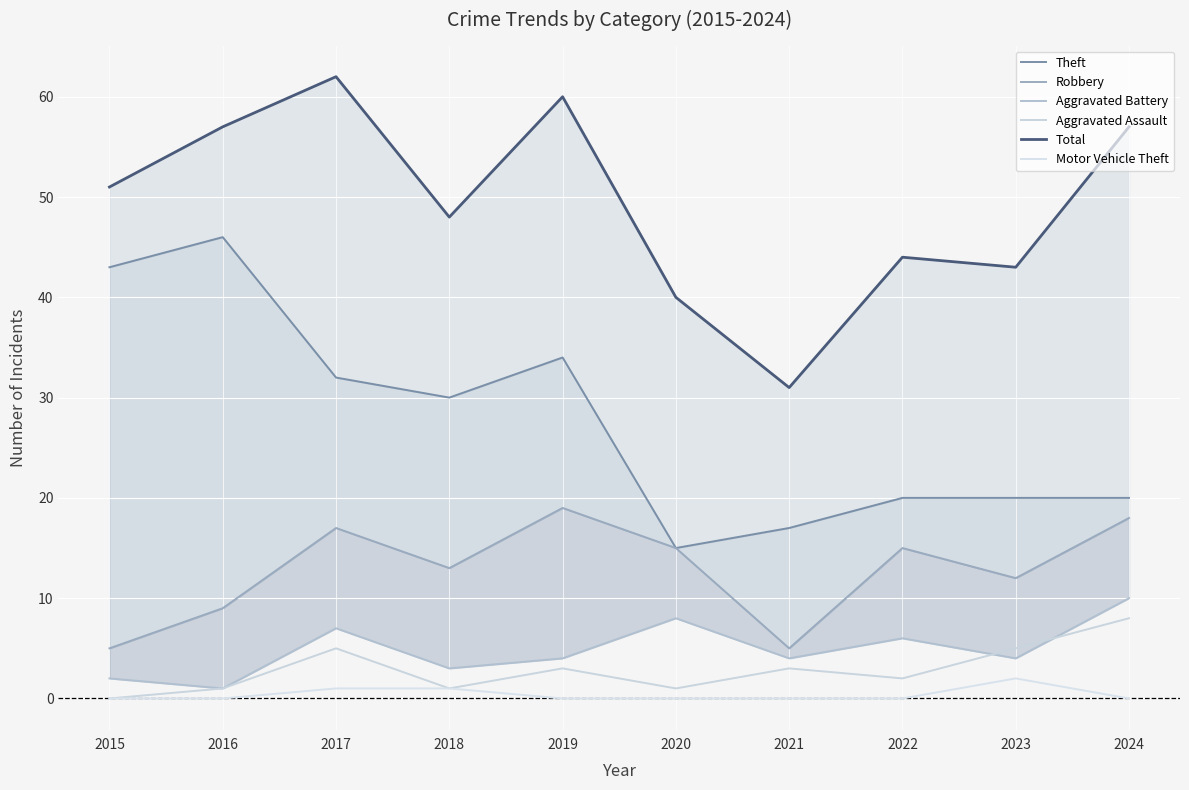

Is the value of Aggravated Assault at 2021 greater than the value of Aggravated Battery at 2018?

No